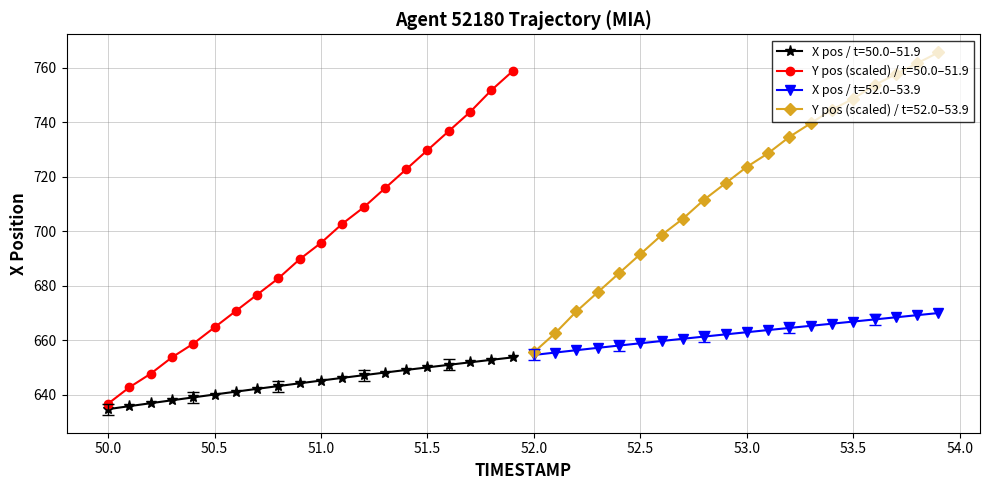

What is the minimum value for Y pos (scaled) / t=50.0–51.9?

636.7